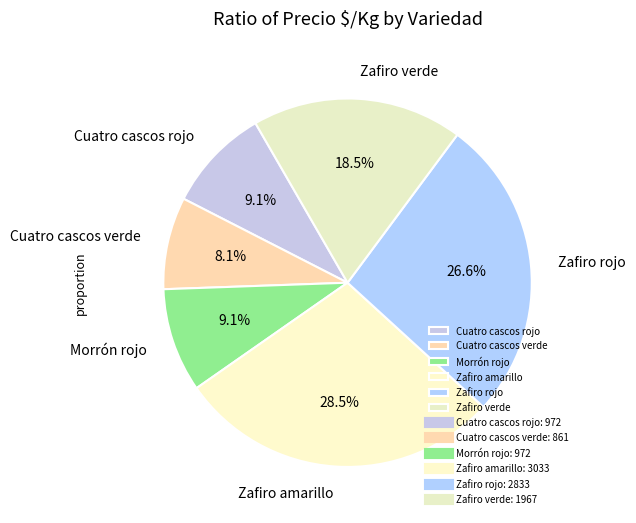

Approximately how many times larger is the value at Morrón rojo compared to Cuatro cascos rojo?

1.0